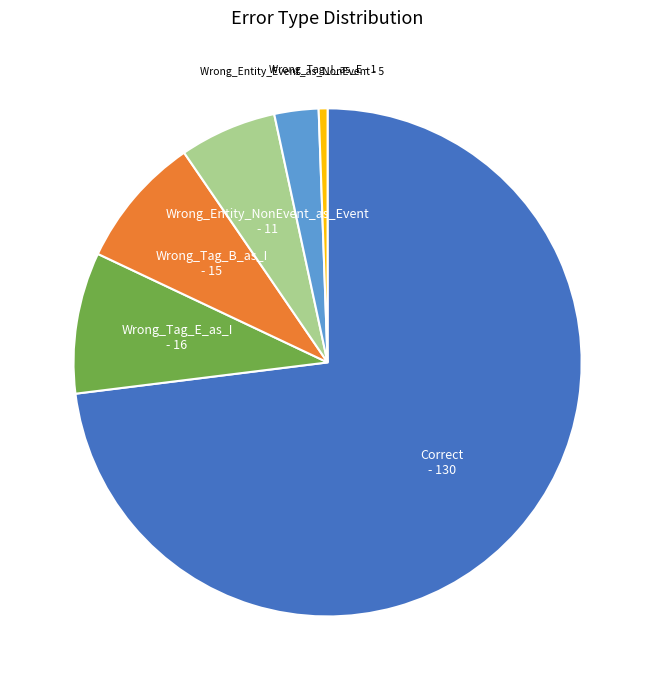

Does any single category account for the majority?

Yes